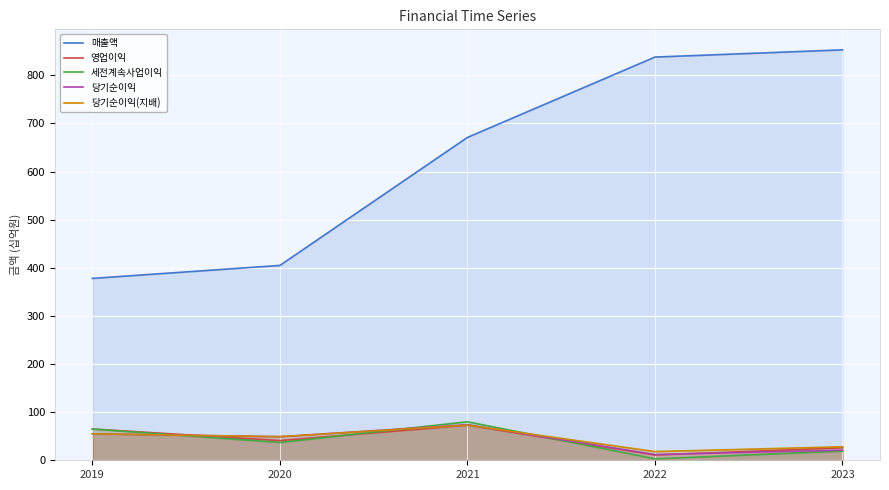

What is the difference between the 영업이익 values at 2022 and 2020?

30